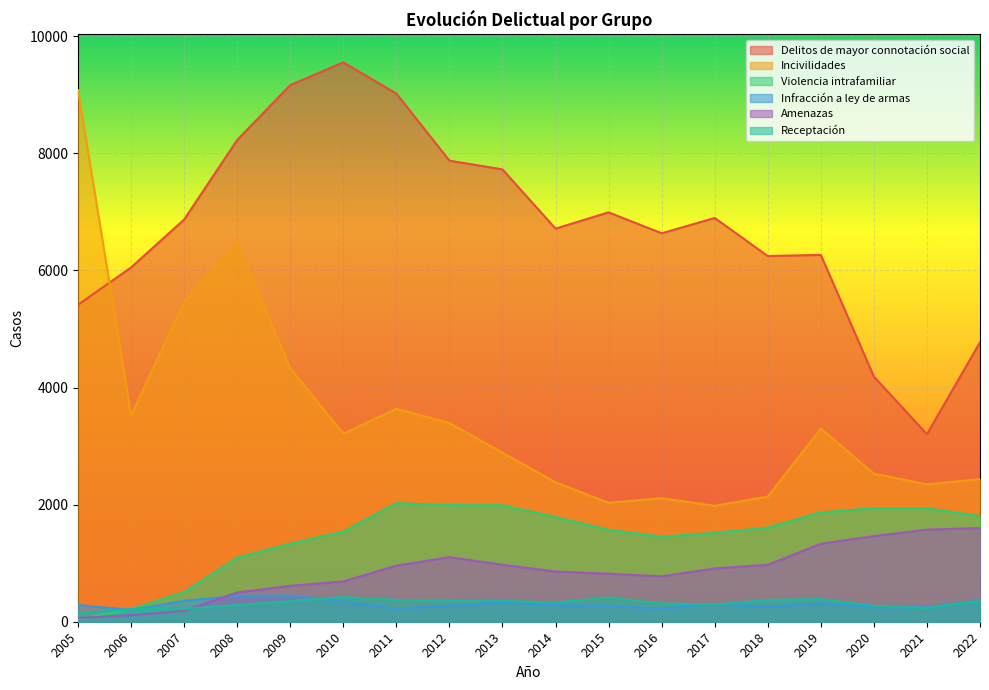

What is the value of the Receptación point at the 5th from the left?

354